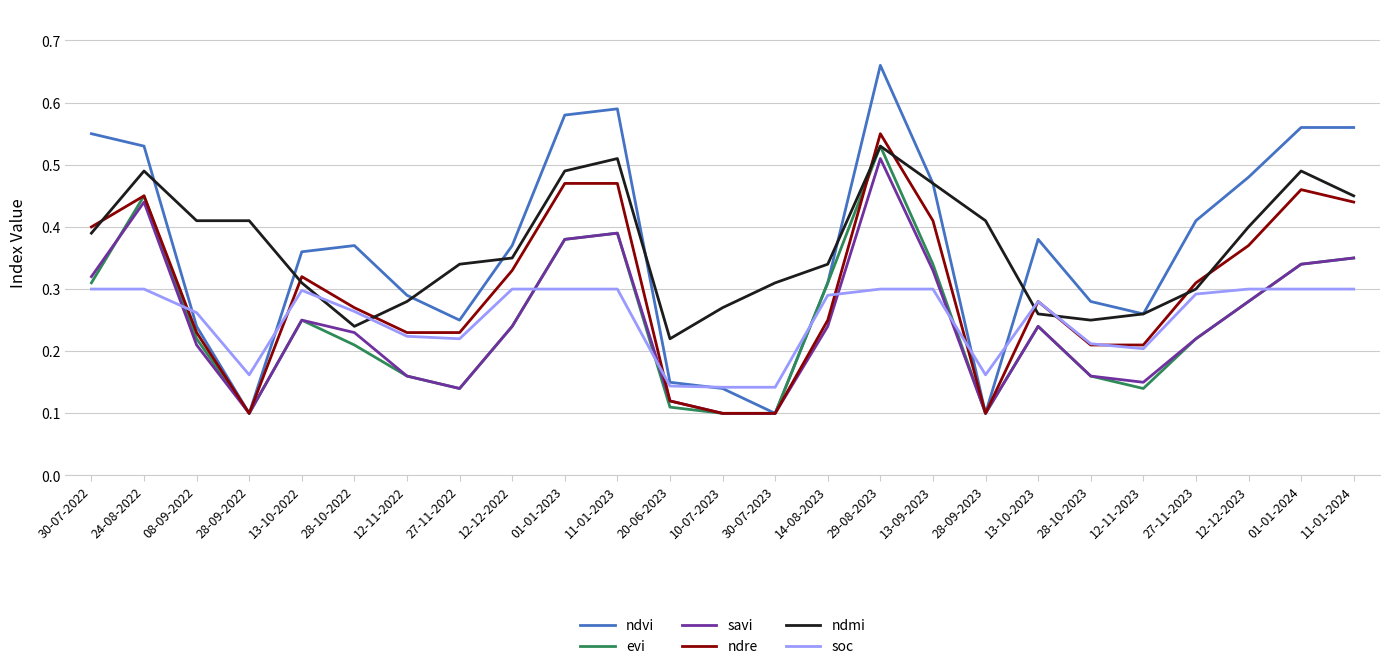

How many lines are shown in the chart?

6